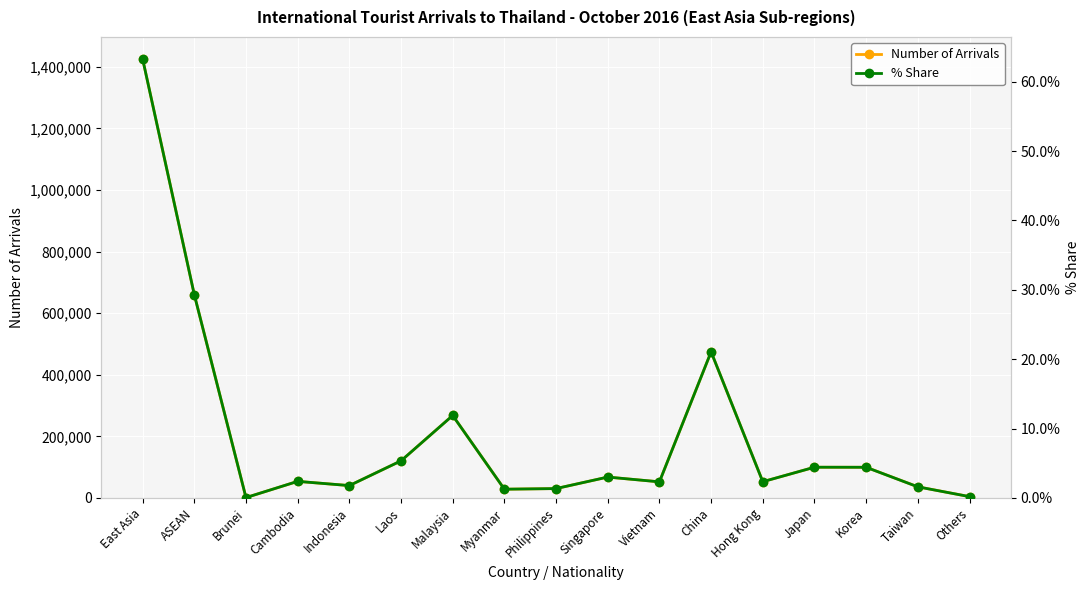

True or false: % Share and Number of Arrivals cross at least once.

False